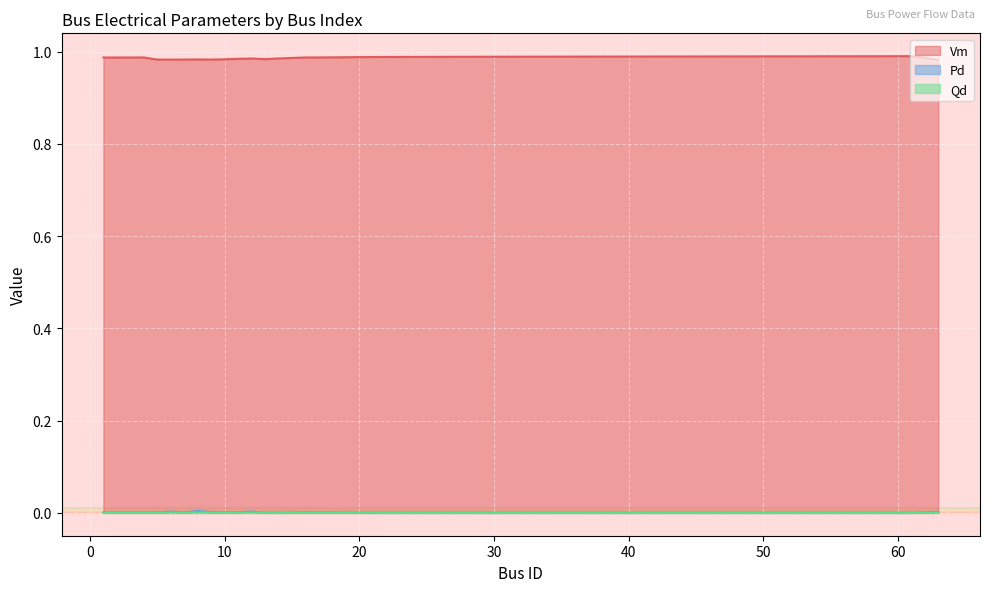

Which series has the widest spread of values?

Vm